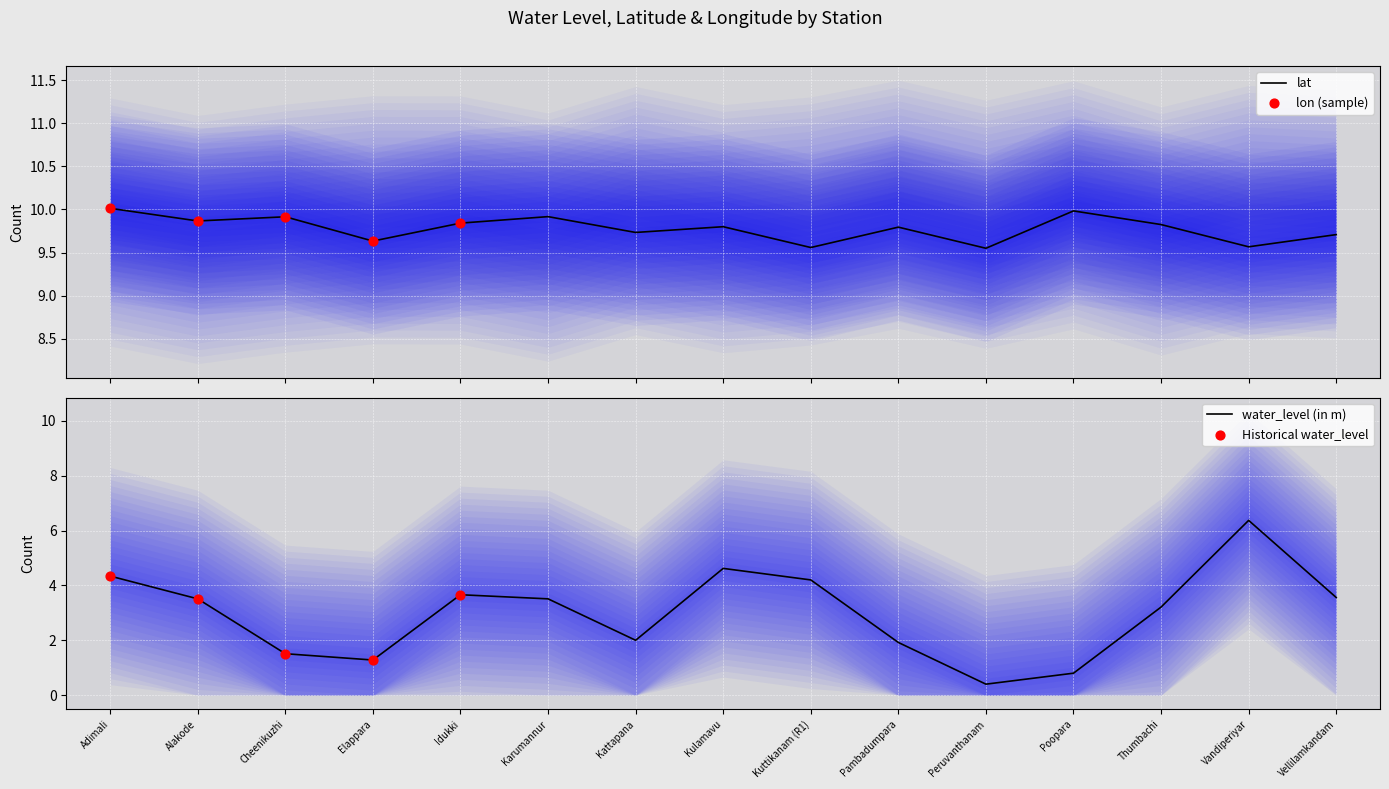

Which series has the largest Y range (max minus min)?

water_level (in m)